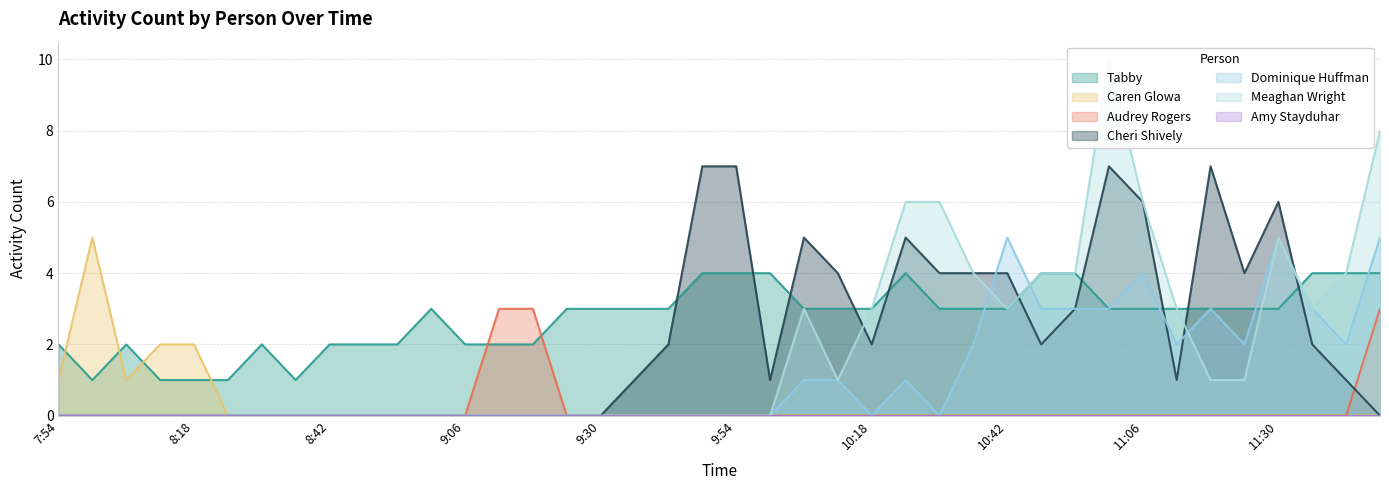

True or false: Meaghan Wright has a value of 10 at 11:00.

True